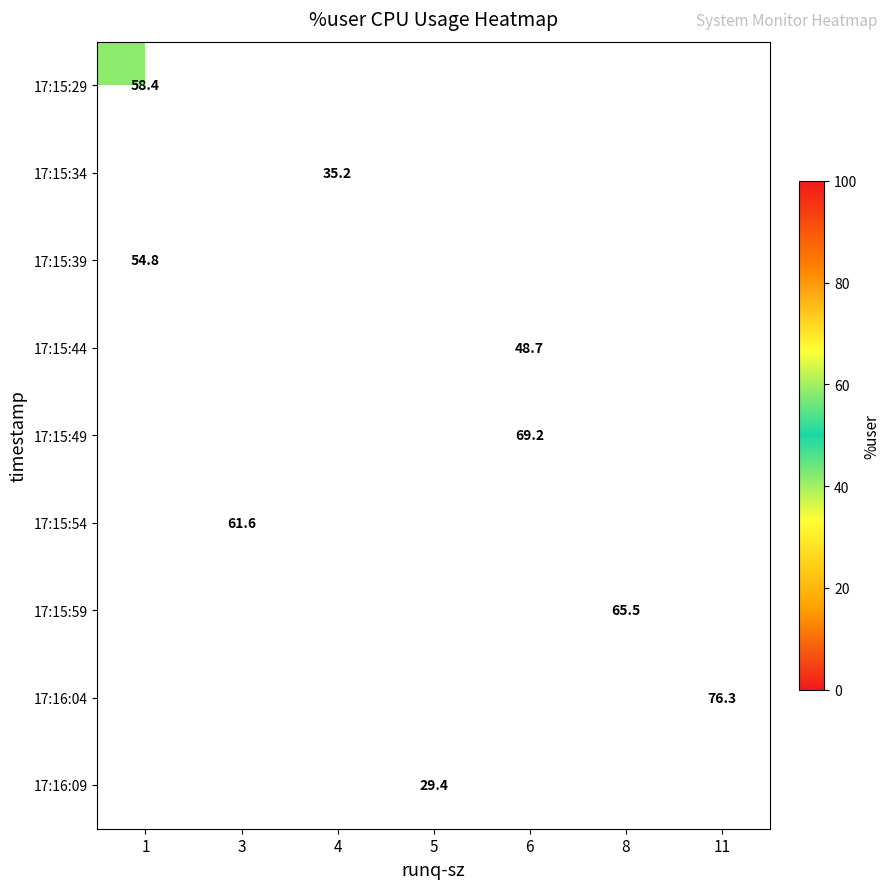

What is the greatest value displayed?

76.3